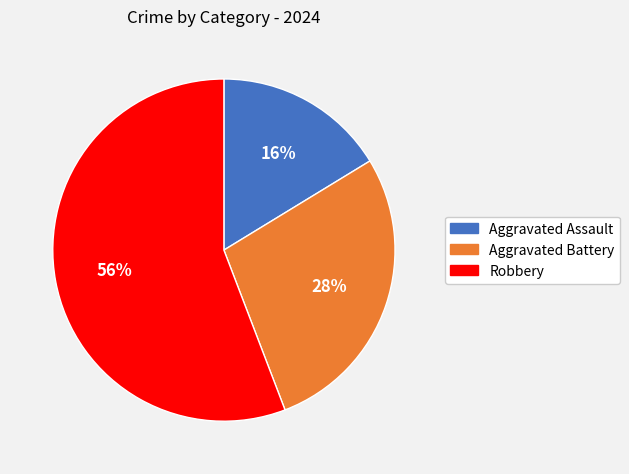

What percentage is the Robbery slice, to the nearest percent?

56%